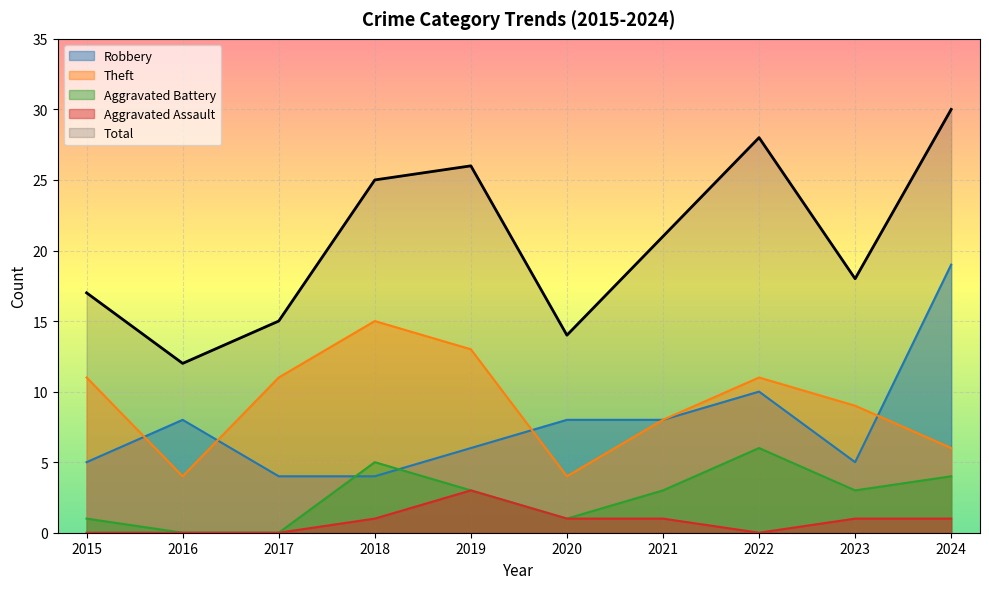

What is the difference between the Total values at 2016 and 2023?

6